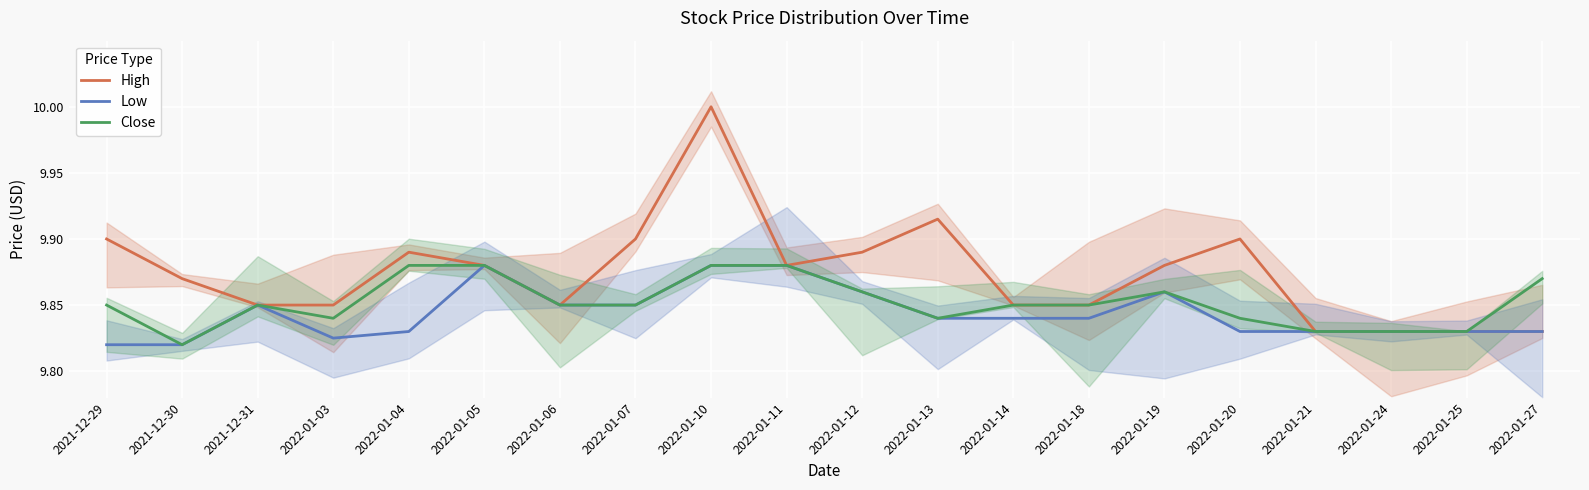

Rank the series by their average value, from highest to lowest.

High, Close, Low